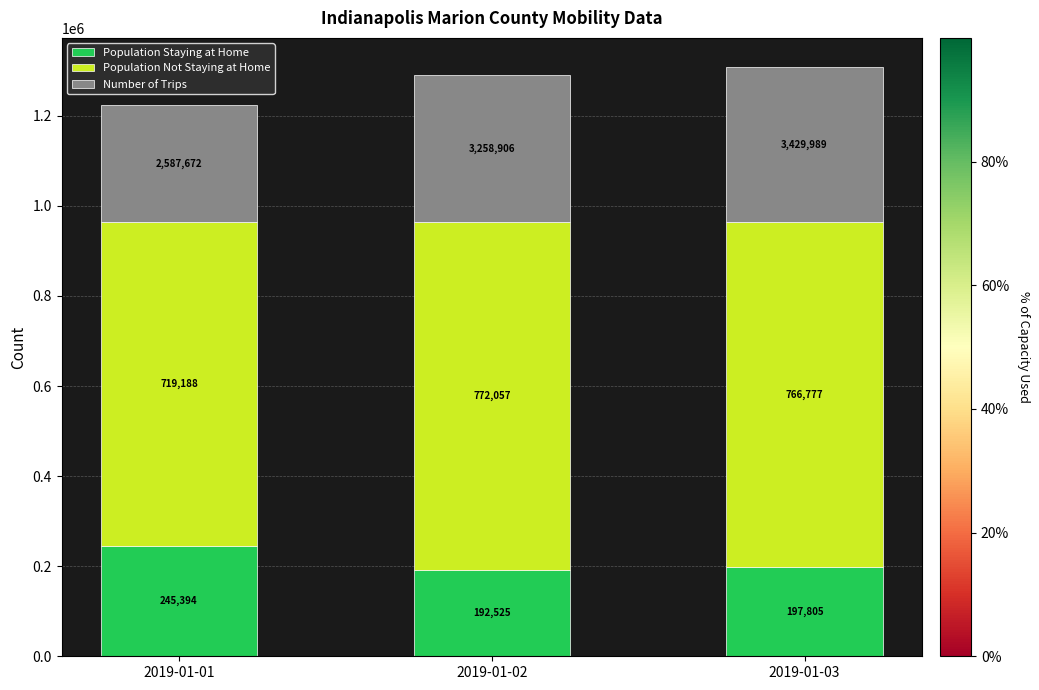

Is it true that Population Staying at Home equals 245394.0 at 2019-01-01?

True